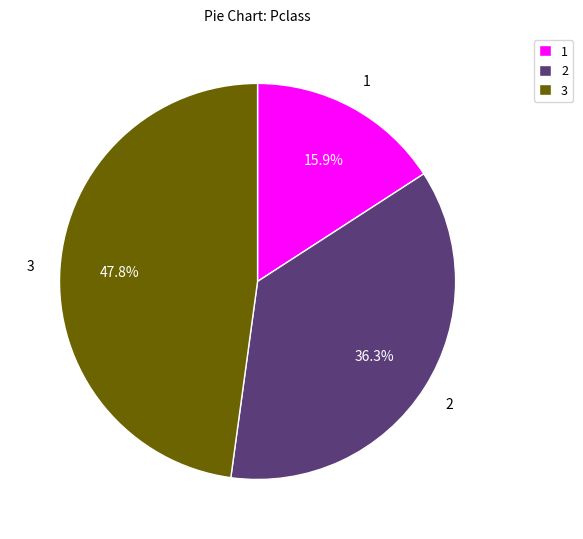

Which slice is the smallest?

1